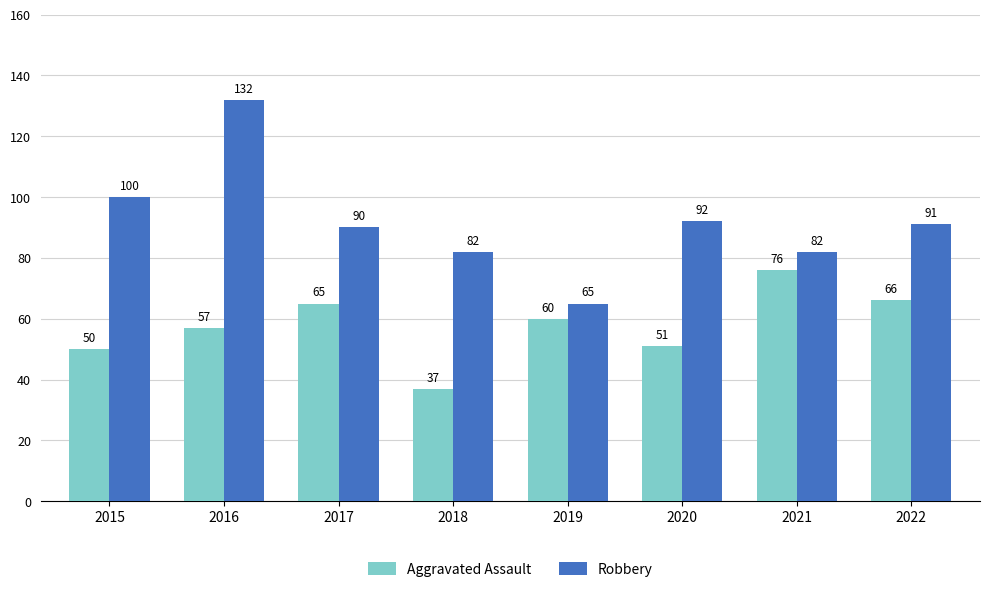

At which category is the sum across all series the highest?

2016